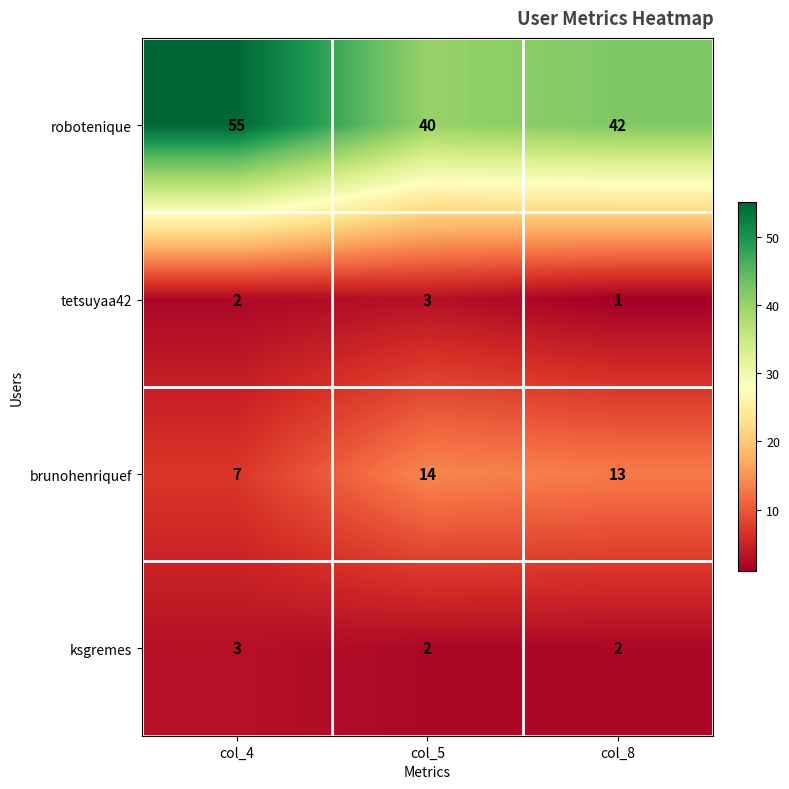

What value does the robotenique series have at col_4, to the nearest 5?

55